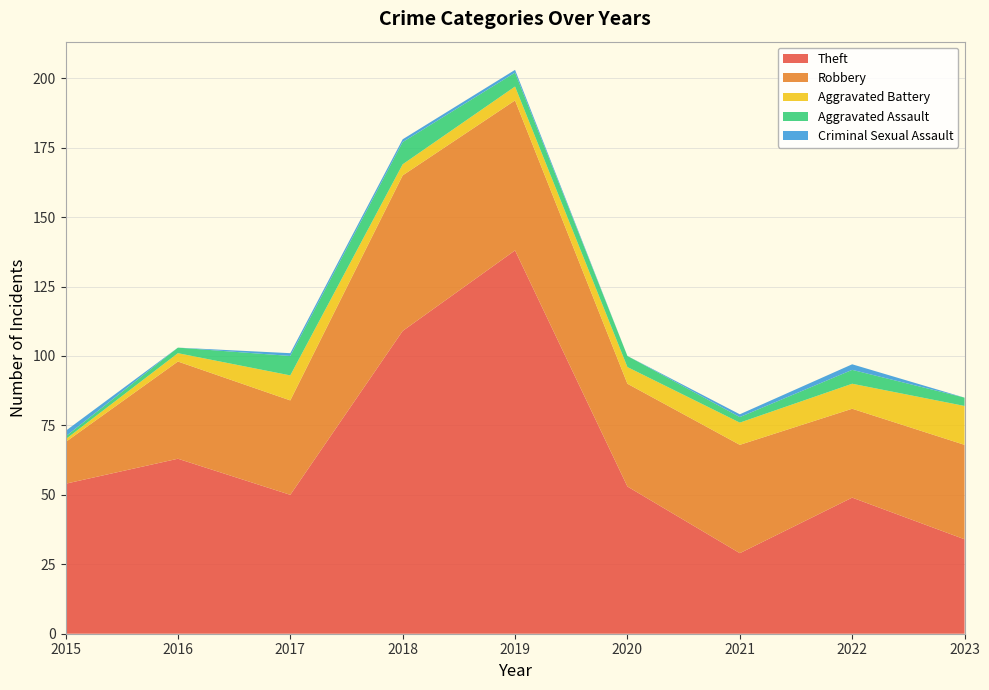

Reading left to right, what are all the values shown in this chart?

Theft: 54	63	50	109	138	53	29	49	34
Robbery: 15	35	34	56	54	37	39	32	34
Aggravated Battery: 1	3	9	4	5	6	8	9	14
Aggravated Assault: 1	2	7	8	5	4	2	5	3
Criminal Sexual Assault: 2	0	1	1	1	0	1	2	0